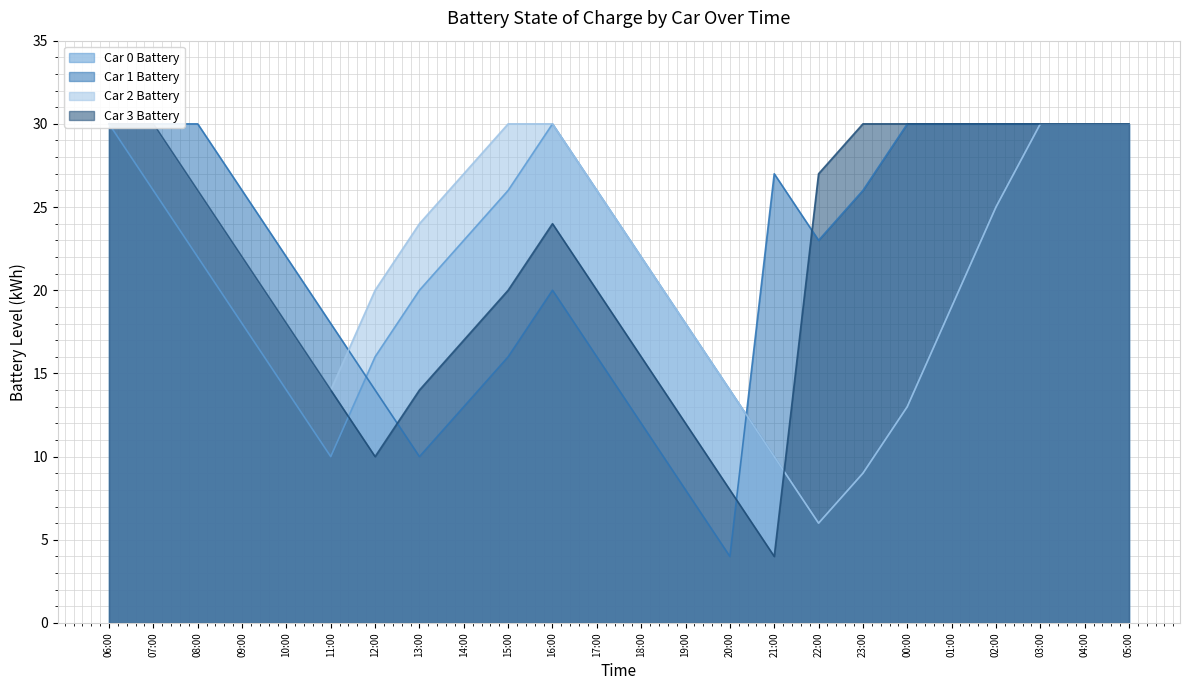

How many interior local valleys does the Car 1 Battery series have?

3